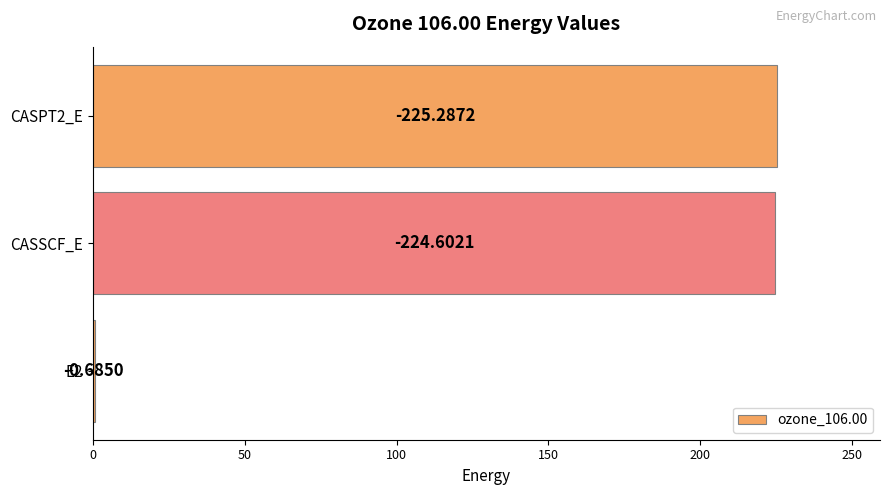

What is the average value?

150.2